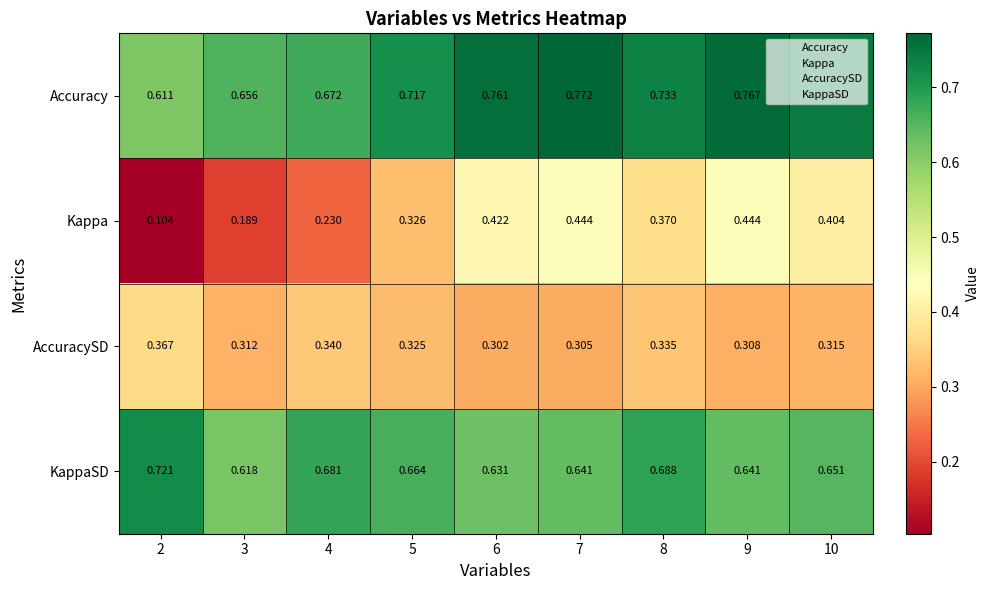

How many data points does each series have?

9